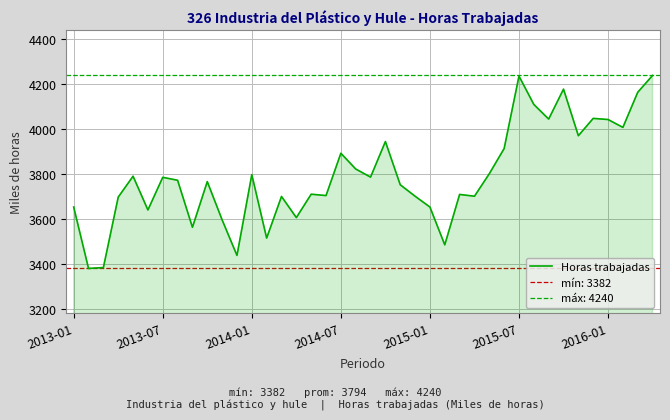

What is the lowest value of the Horas trabajadas series?

3382